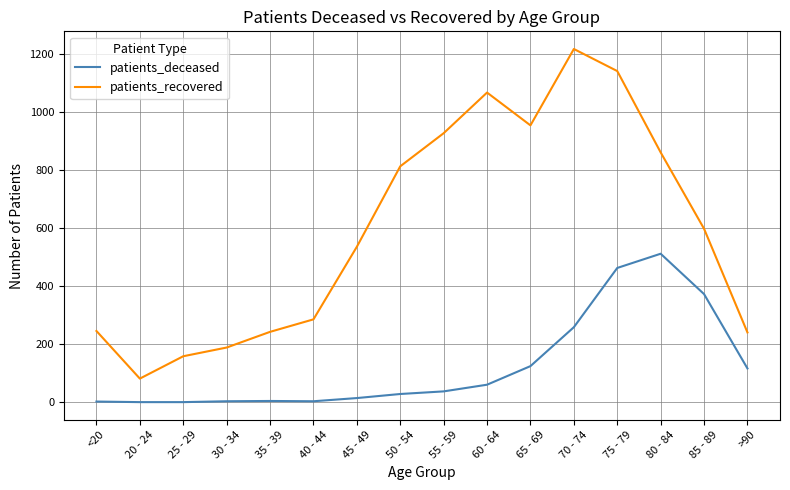

How many lines are shown in the chart?

2